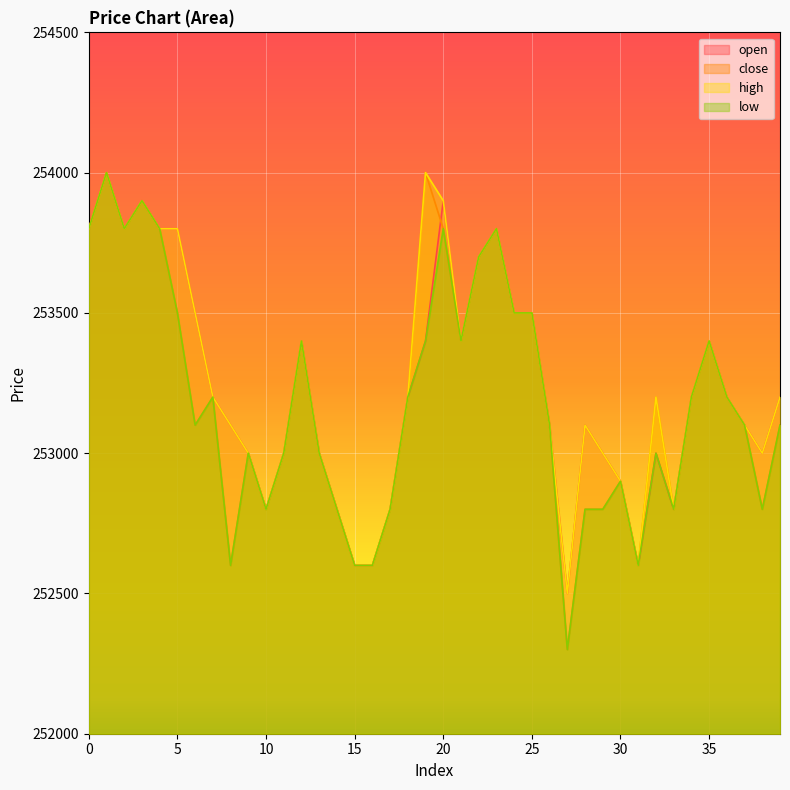

At which category is the sum across all series the highest?

1